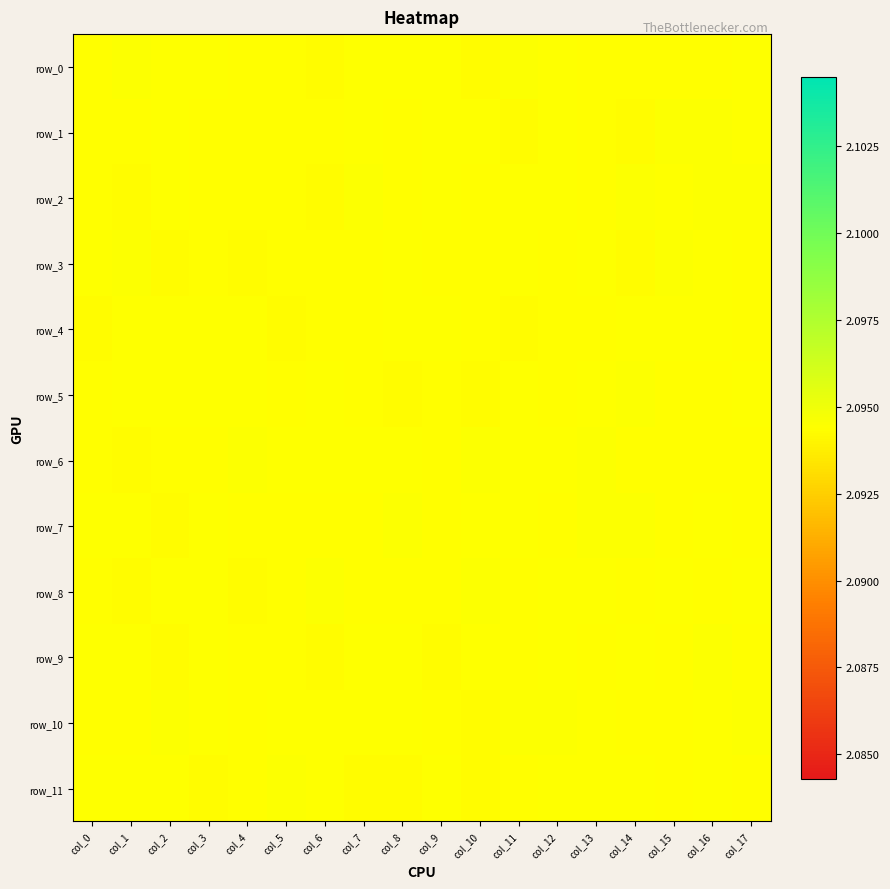

What is the total value across all series at col_14?

25.1